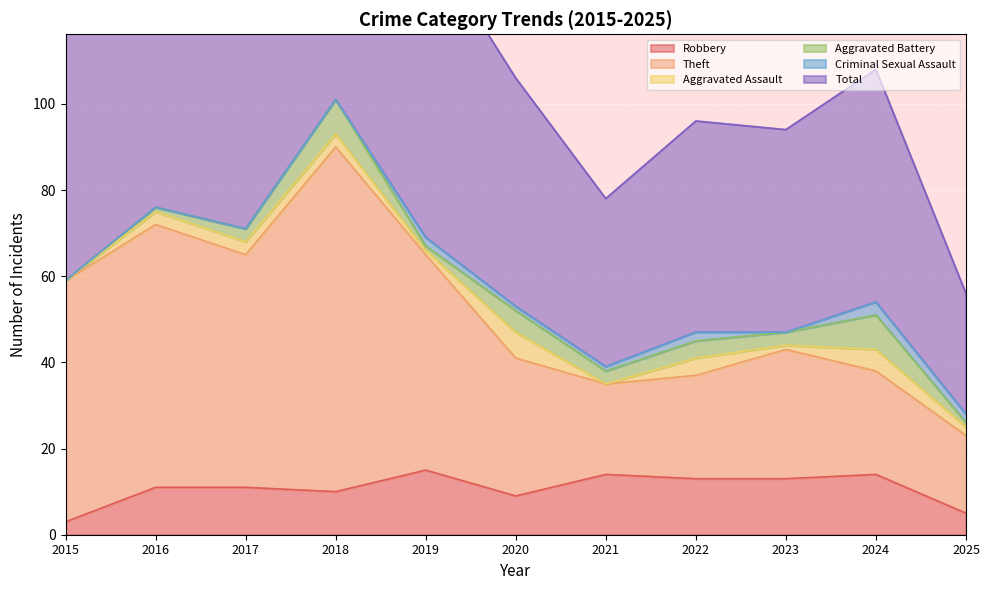

At which label does Total reach its peak?

2018